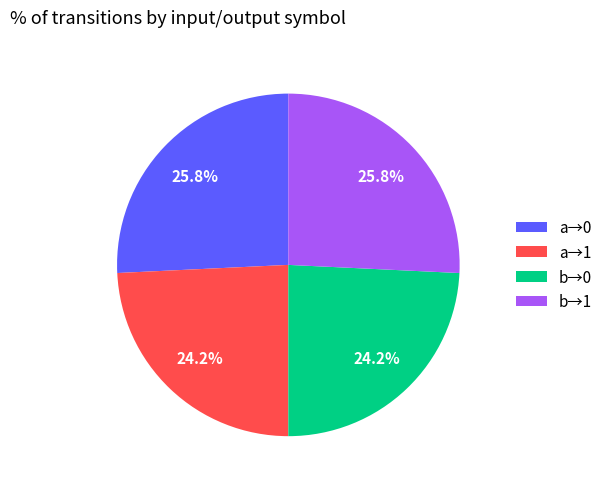

Combined, what portion of the pie is a→0 and b→0?

50.0%